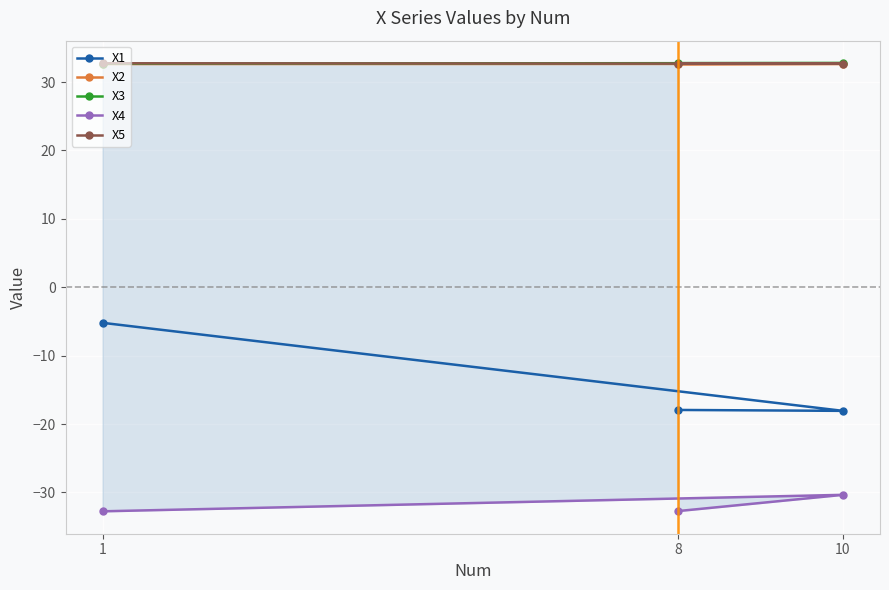

Rank the series by their maximum value, from lowest to highest.

X4, X1, X2, X5, X3